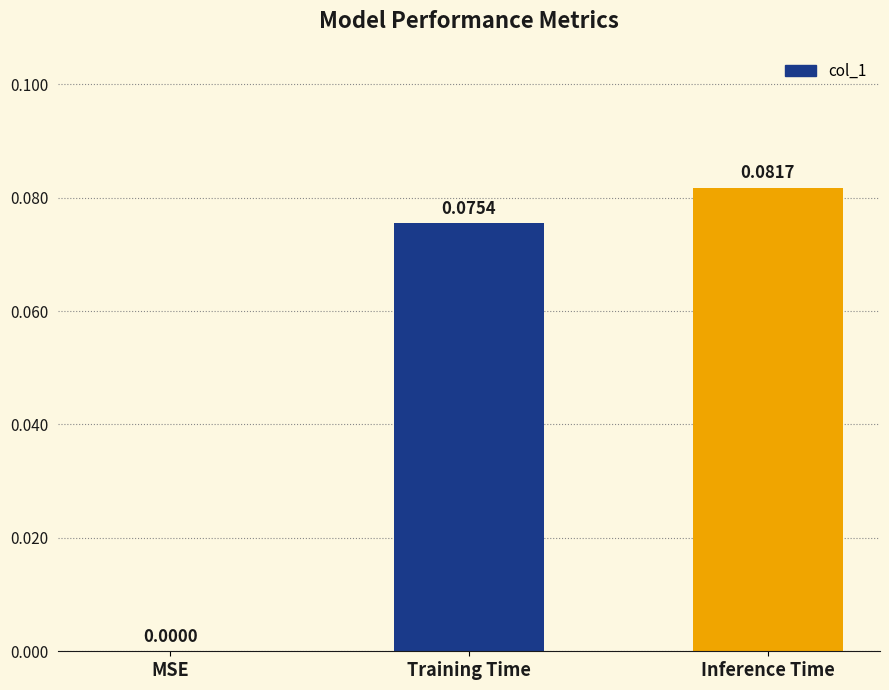

At which category does the chart reach its peak across all series?

Inference Time